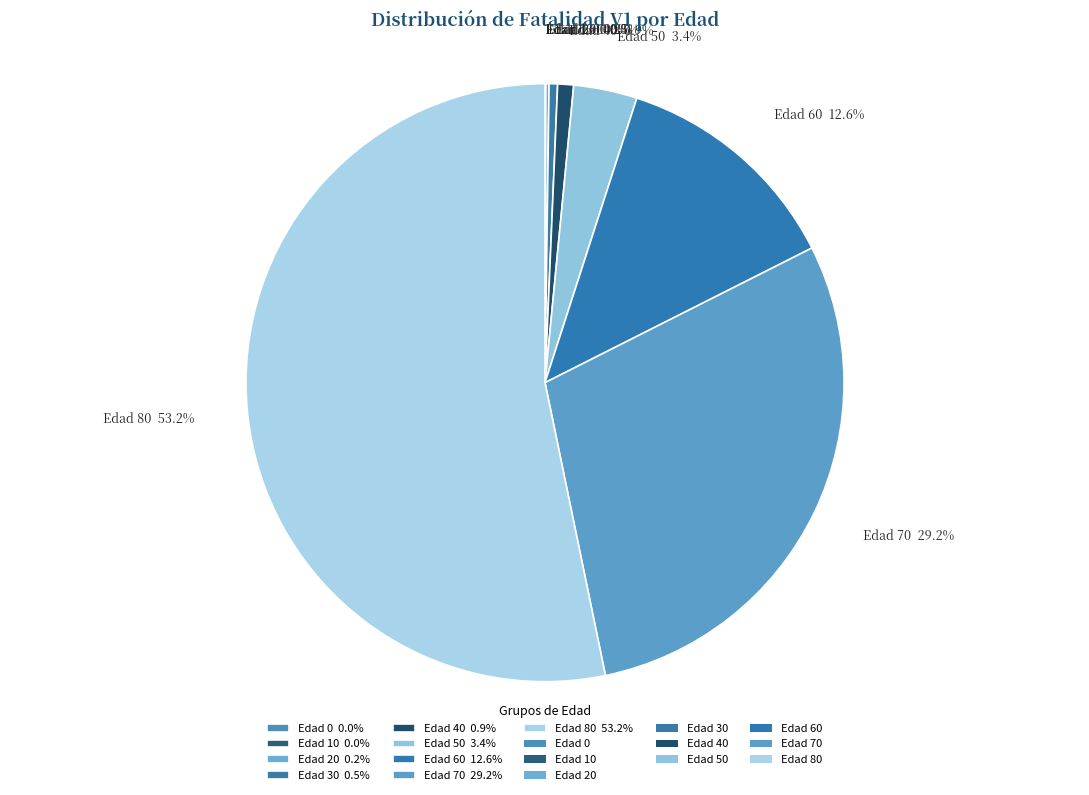

What is the largest slice in the pie chart?

Edad 80 53.2%